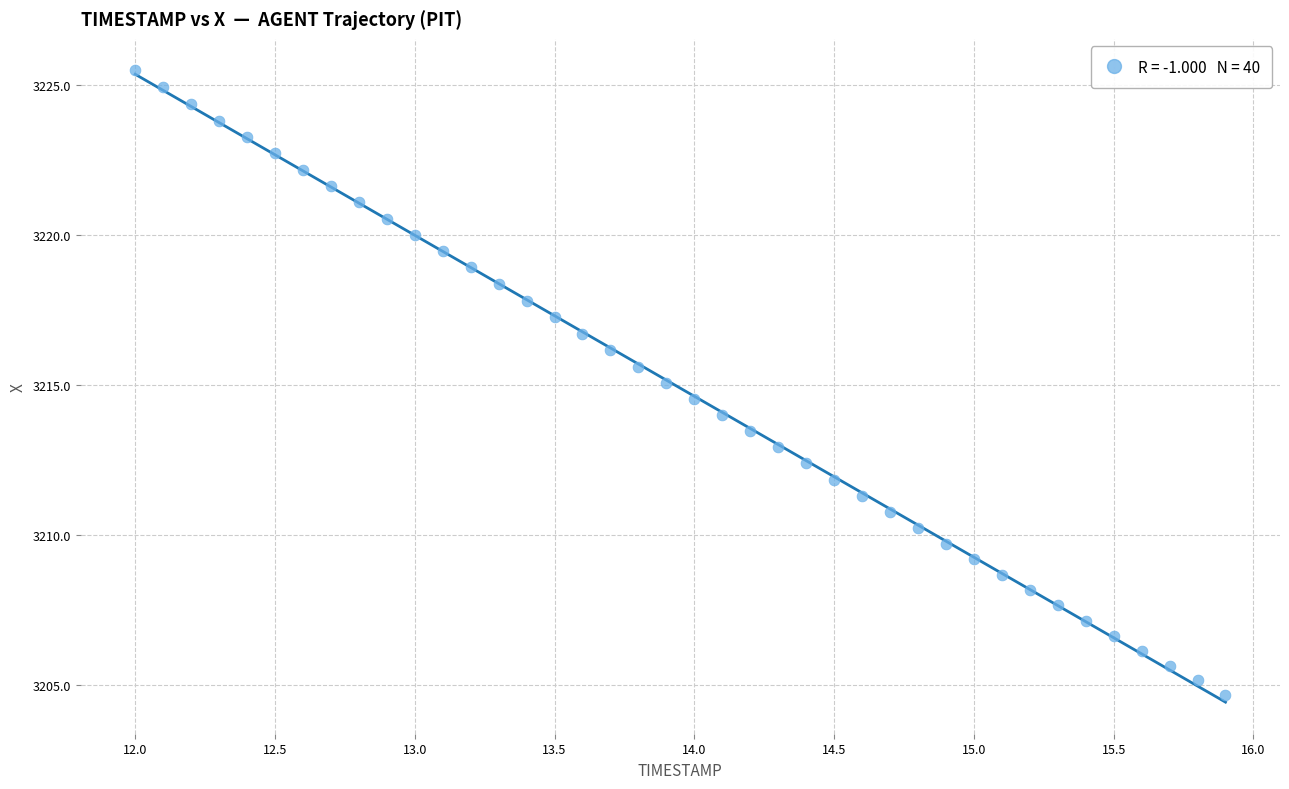

What is the range of X values (max minus min)?

3.9